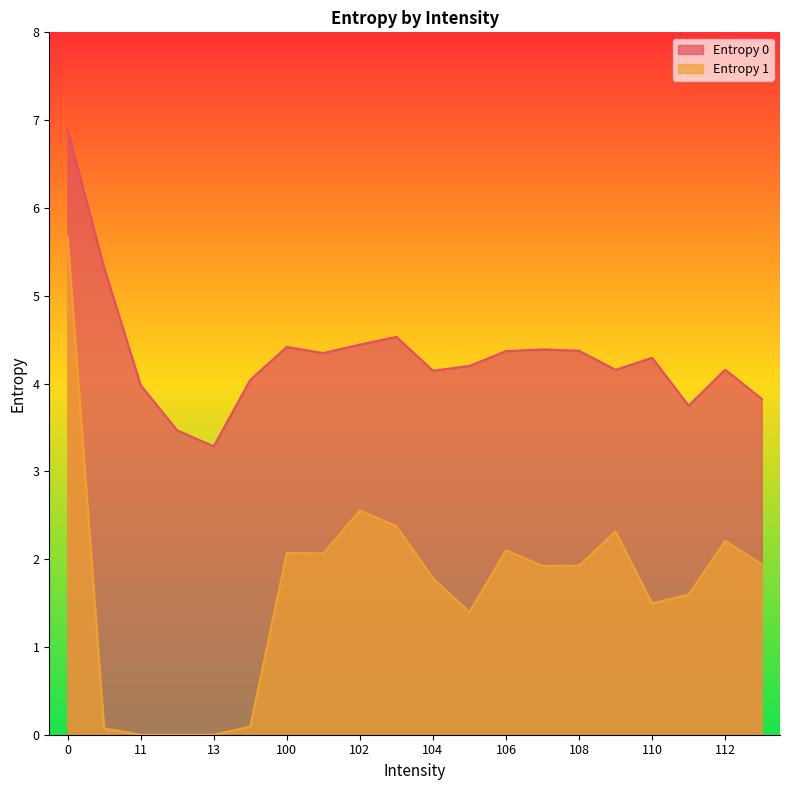

True or false: Entropy 1 has a value of 0.0 at 12.

True